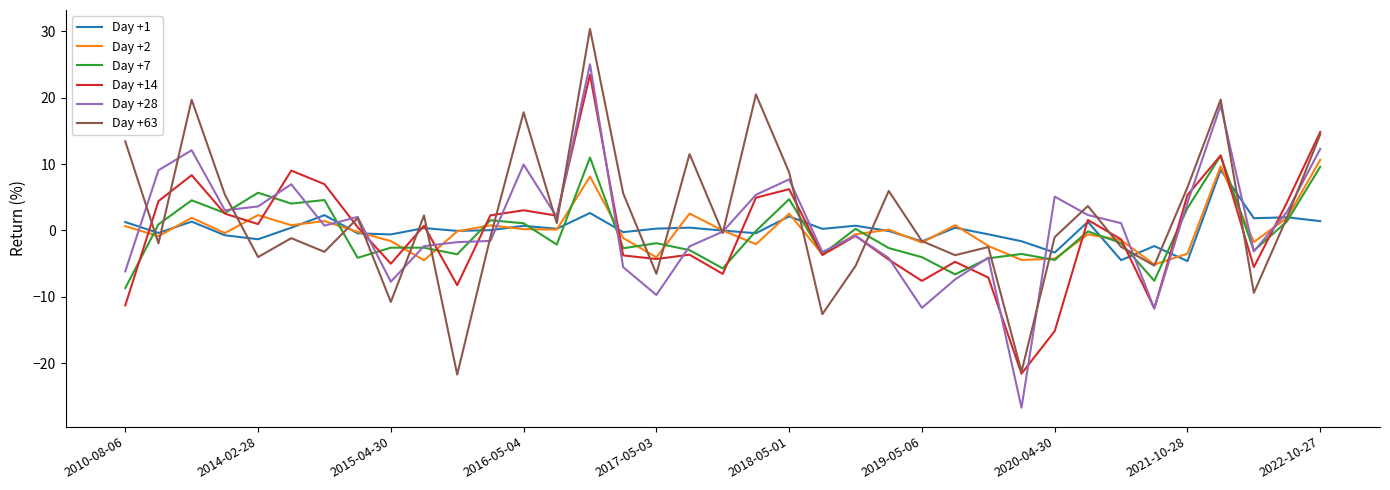

What is the lowest value of the Day +14 series?

-21.6